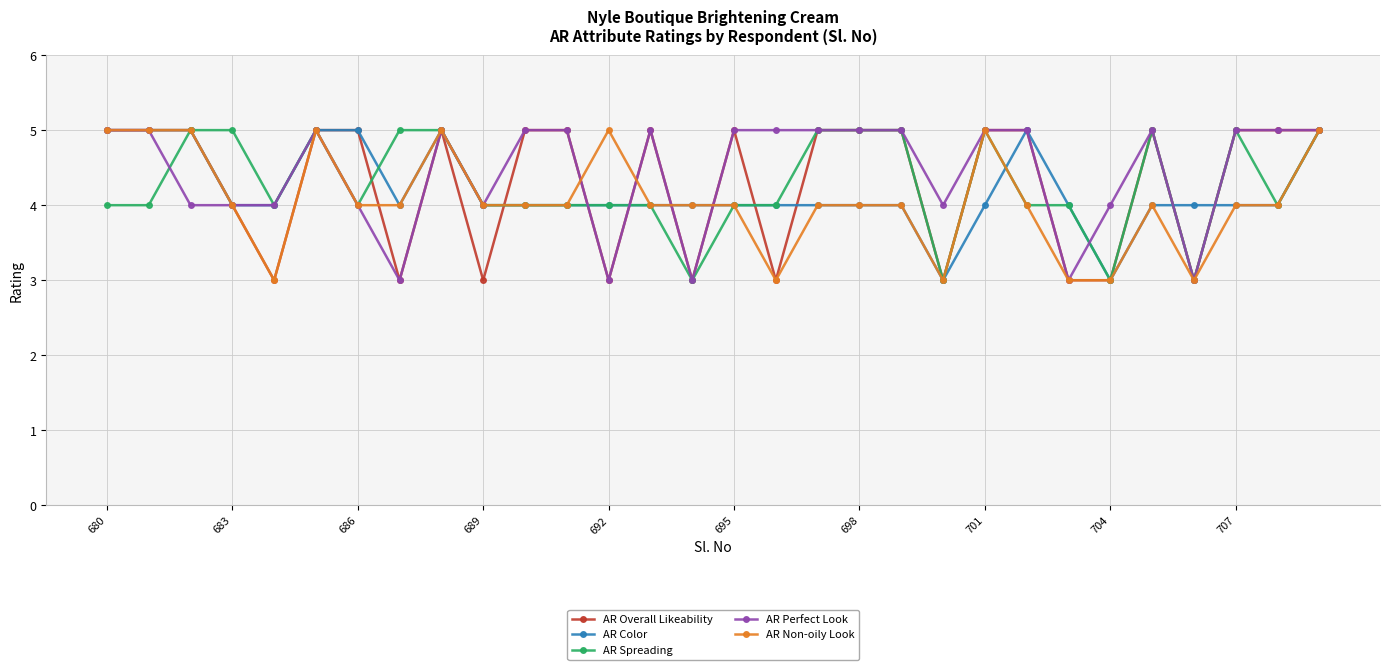

What is the value of the AR Perfect Look point at the 2nd from the left?

5